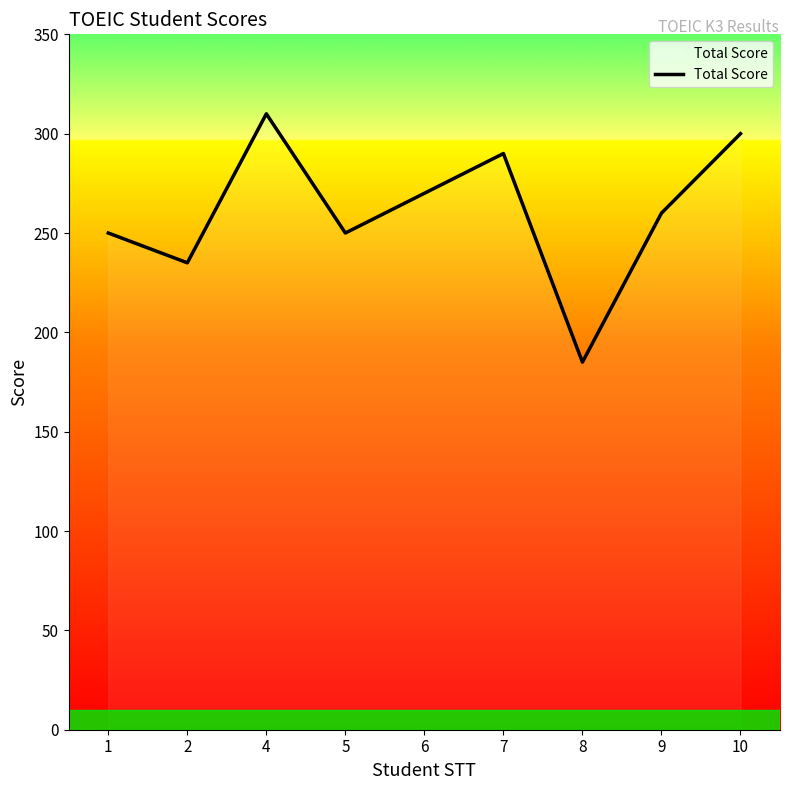

Which has a higher value, 7 or 10?

10